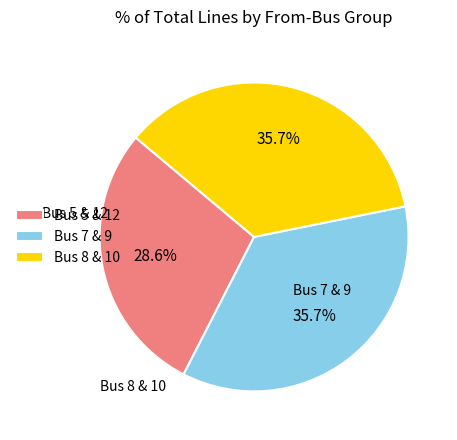

Is there a majority slice in this chart?

No